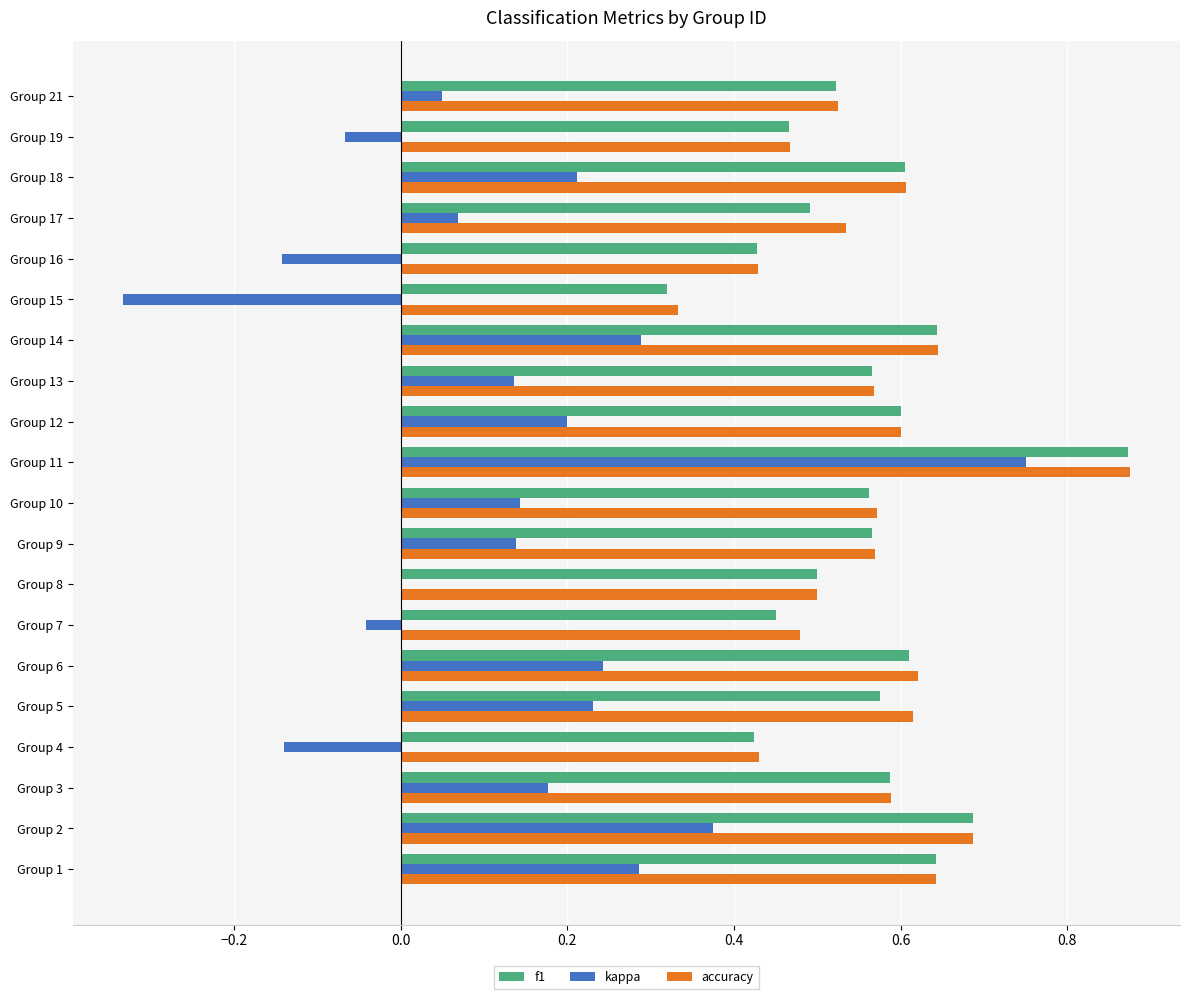

Which category has the highest value in the accuracy series?

Group 11